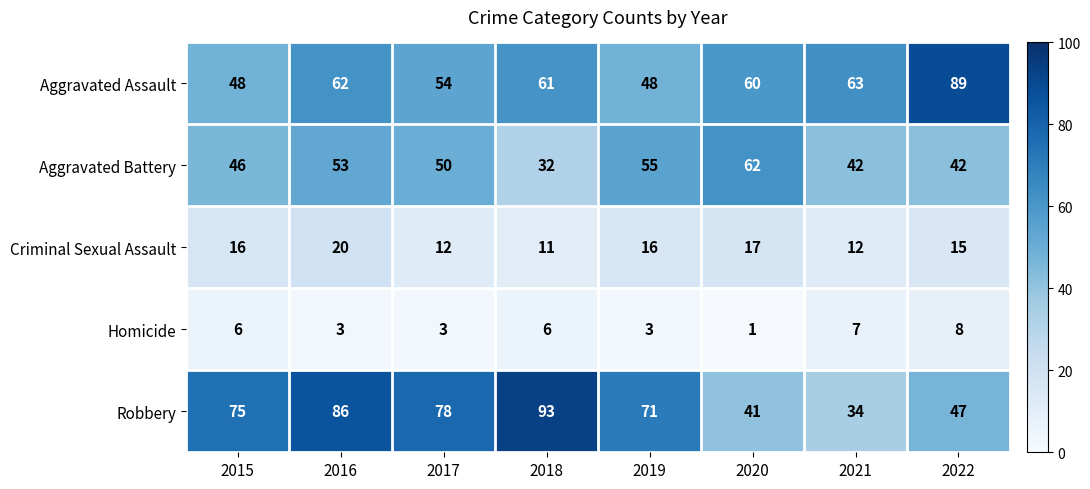

Where is Aggravated Assault nearest to the value 68?

2021